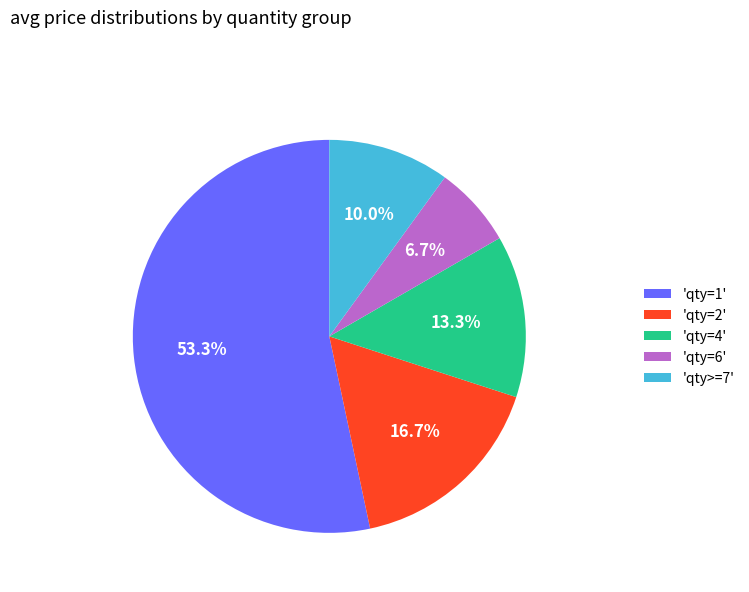

How many slices are in this pie chart?

5